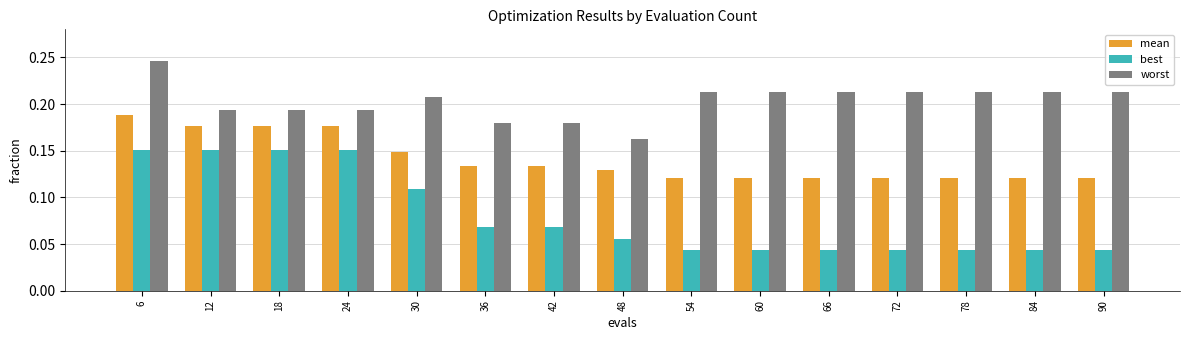

The value of worst at 18 is 0.1. True or false?

False